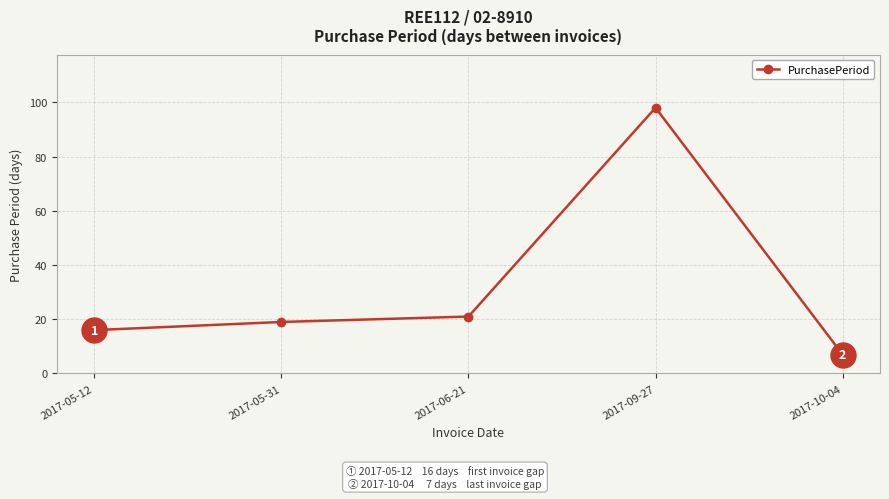

What is the difference between the values at 2017-05-31 and 2017-06-21?

2